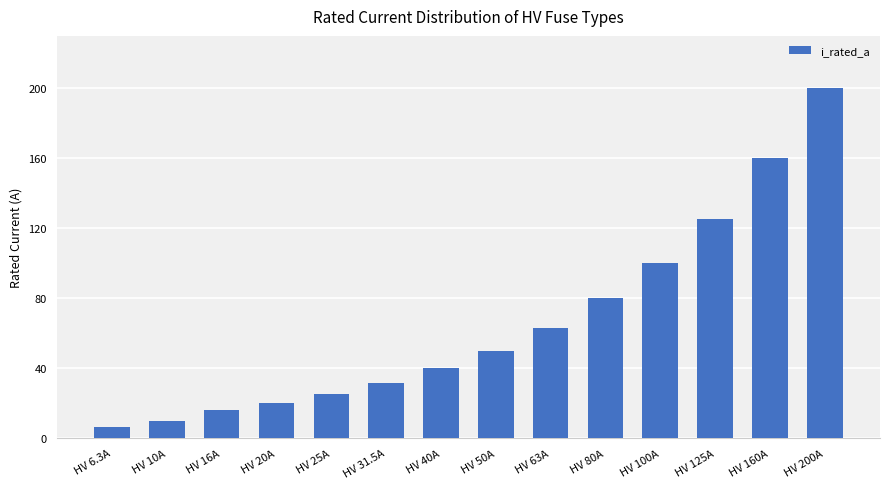

Which label corresponds to the smallest value in the chart?

HV 6.3A